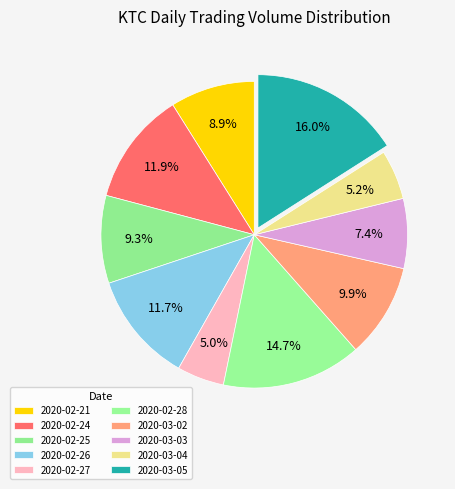

Rank the categories by value from lowest to highest.

2020-02-27, 2020-03-04, 2020-03-03, 2020-02-21, 2020-02-25, 2020-03-02, 2020-02-26, 2020-02-24, 2020-02-28, 2020-03-05